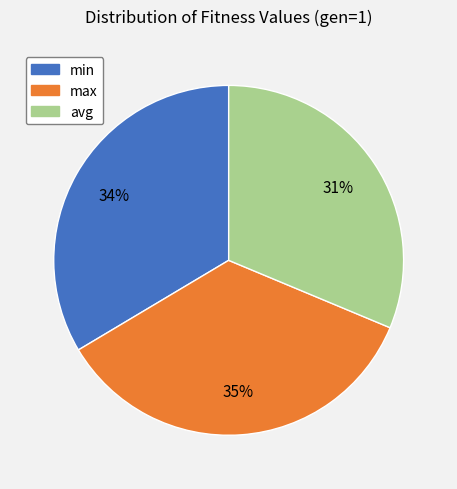

To the nearest percent, what is the difference between the largest and smallest slice percentages?

4%